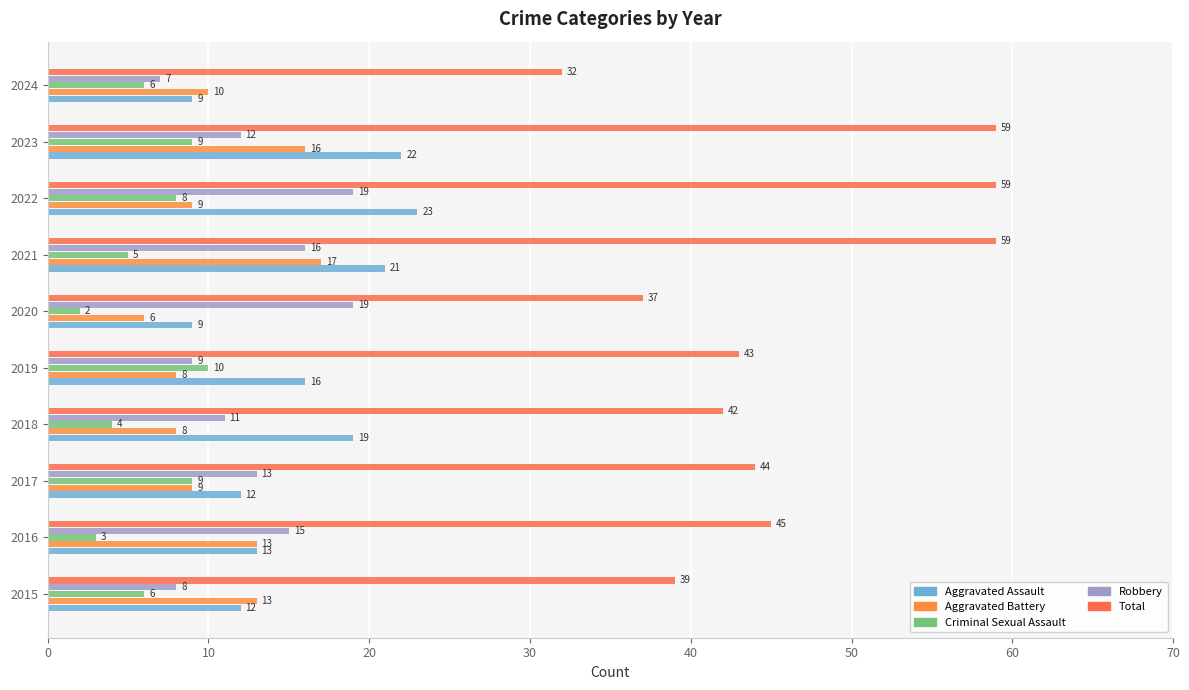

Reading left to right, what are all the values shown in this chart?

Aggravated Assault: 12	13	12	19	16	9	21	23	22	9
Aggravated Battery: 13	13	9	8	8	6	17	9	16	10
Criminal Sexual Assault: 6	3	9	4	10	2	5	8	9	6
Robbery: 8	15	13	11	9	19	16	19	12	7
Total: 39	45	44	42	43	37	59	59	59	32